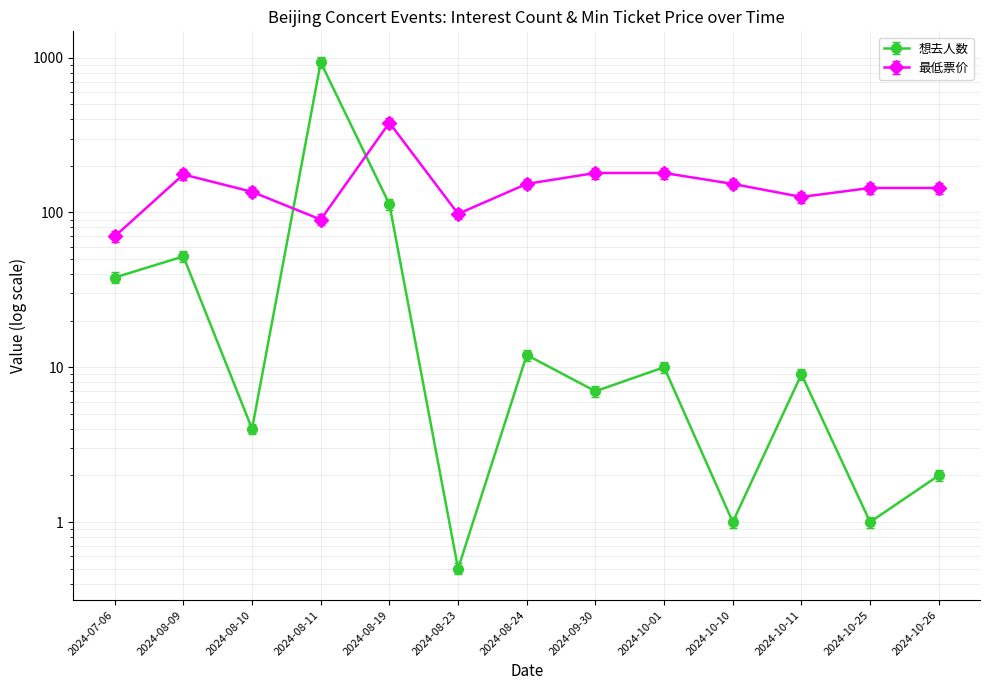

Which series has the widest spread of values?

想去人数